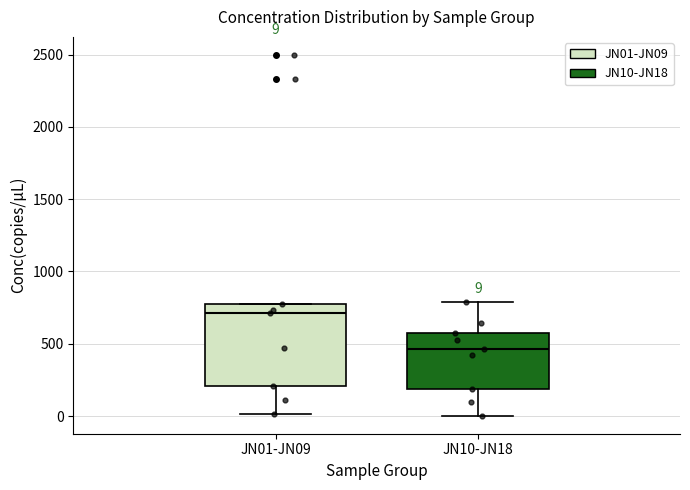

Which box has the highest median line?

JN01-JN09